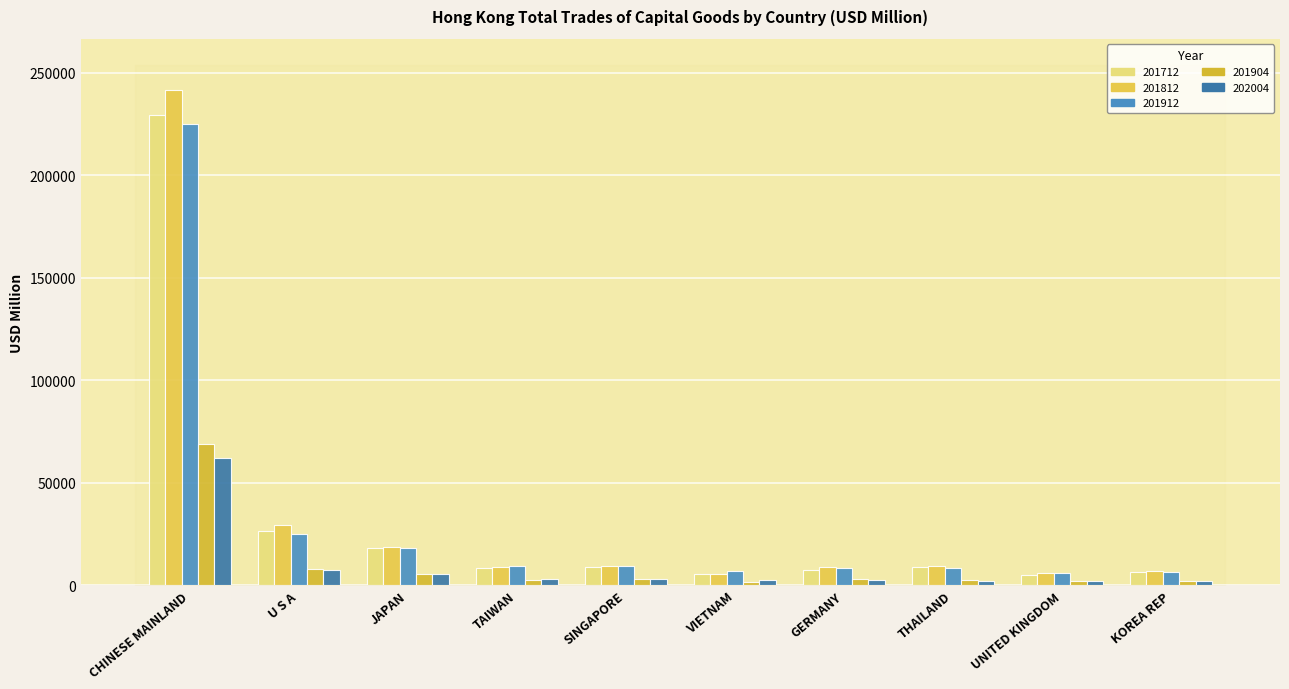

How many values in the 201712 series are below 8755?

5